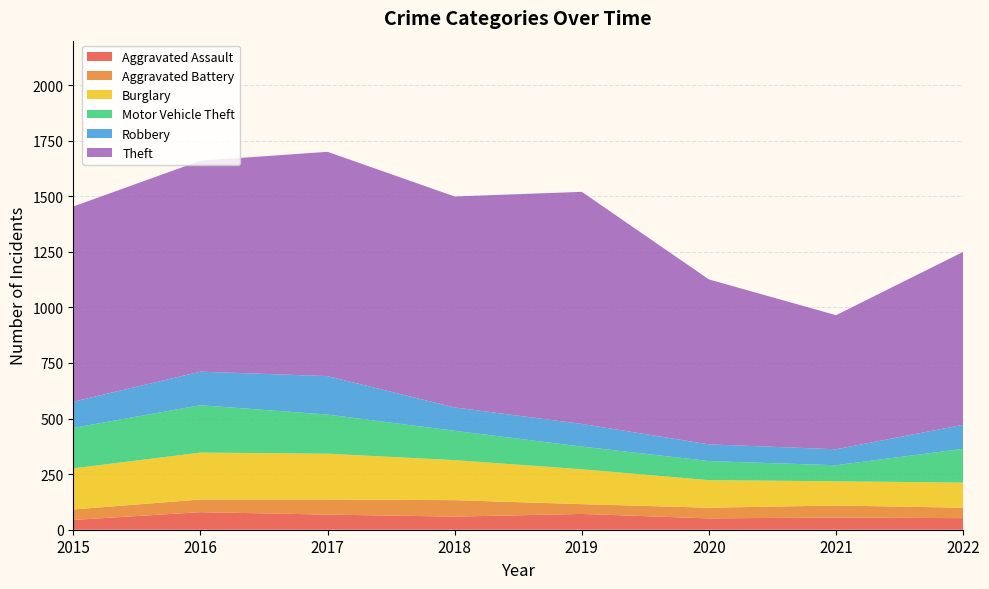

Reading right to left, transcribe all the data shown in this chart.

Aggravated Assault: 2022=52	2021=55	2020=51	2019=71	2018=59	2017=68	2016=79	2015=44
Aggravated Battery: 2022=47	2021=54	2020=48	2019=44	2018=74	2017=68	2016=57	2015=47
Burglary: 2022=113	2021=109	2020=124	2019=157	2018=180	2017=206	2016=211	2015=185
Motor Vehicle Theft: 2022=152	2021=72	2020=86	2019=102	2018=132	2017=176	2016=213	2015=182
Robbery: 2022=108	2021=72	2020=75	2019=102	2018=105	2017=173	2016=151	2015=118
Theft: 2022=778	2021=603	2020=742	2019=1044	2018=949	2017=1009	2016=949	2015=878